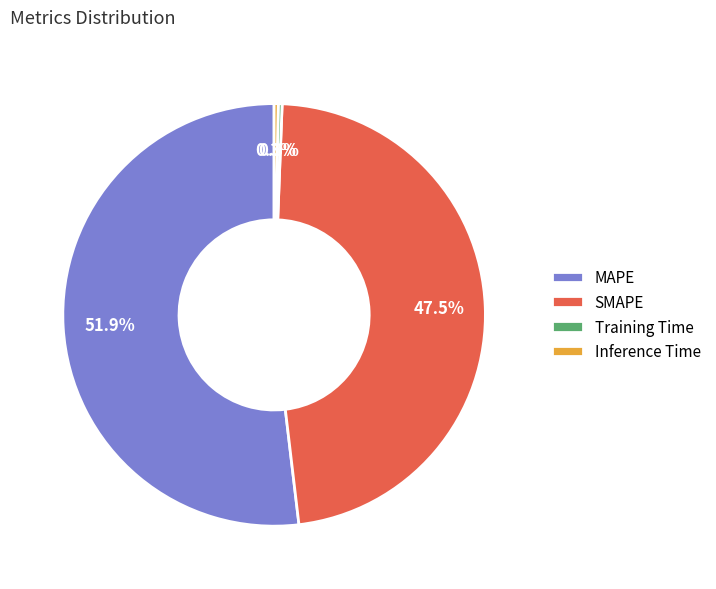

True or false: MAPE accounts for 52% of the total.

True